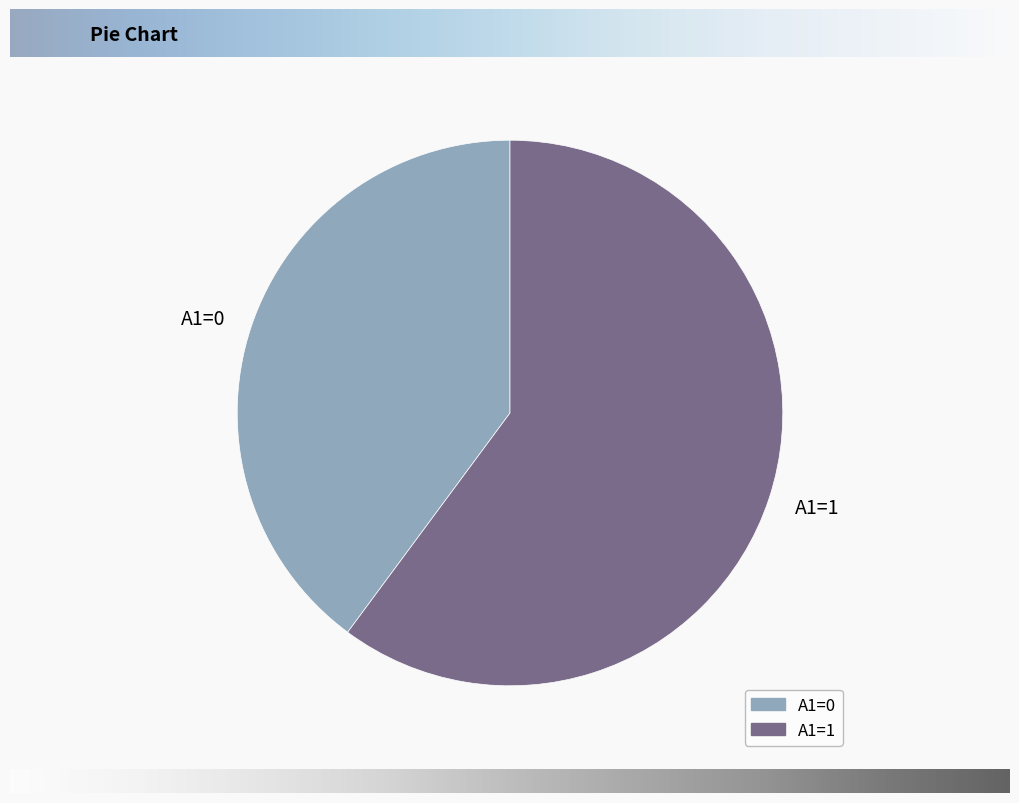

Rank the categories by value from highest to lowest.

A1=1, A1=0